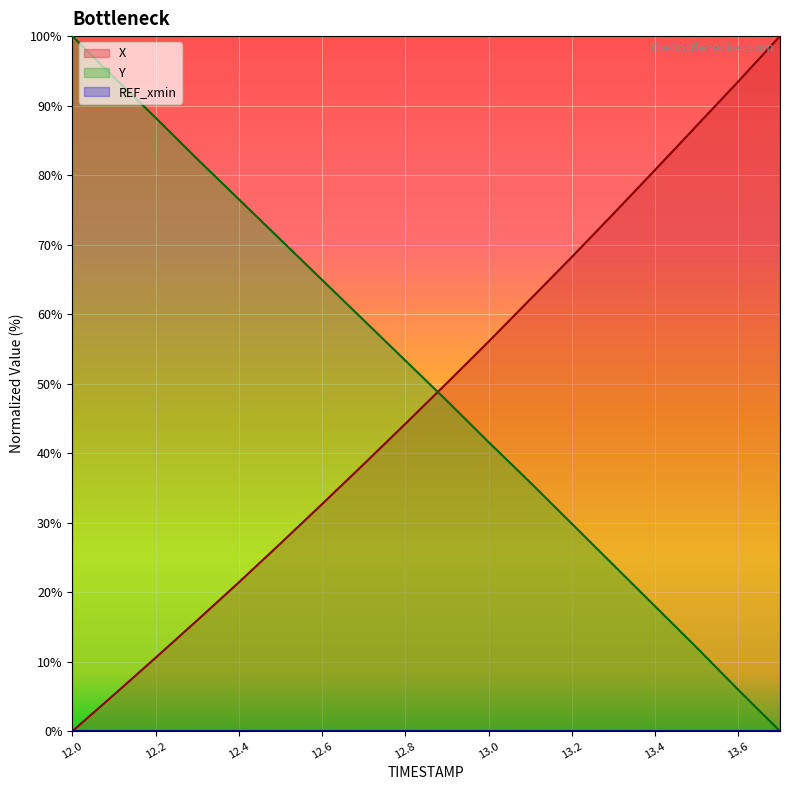

What is the highest value of the X series?

100.0